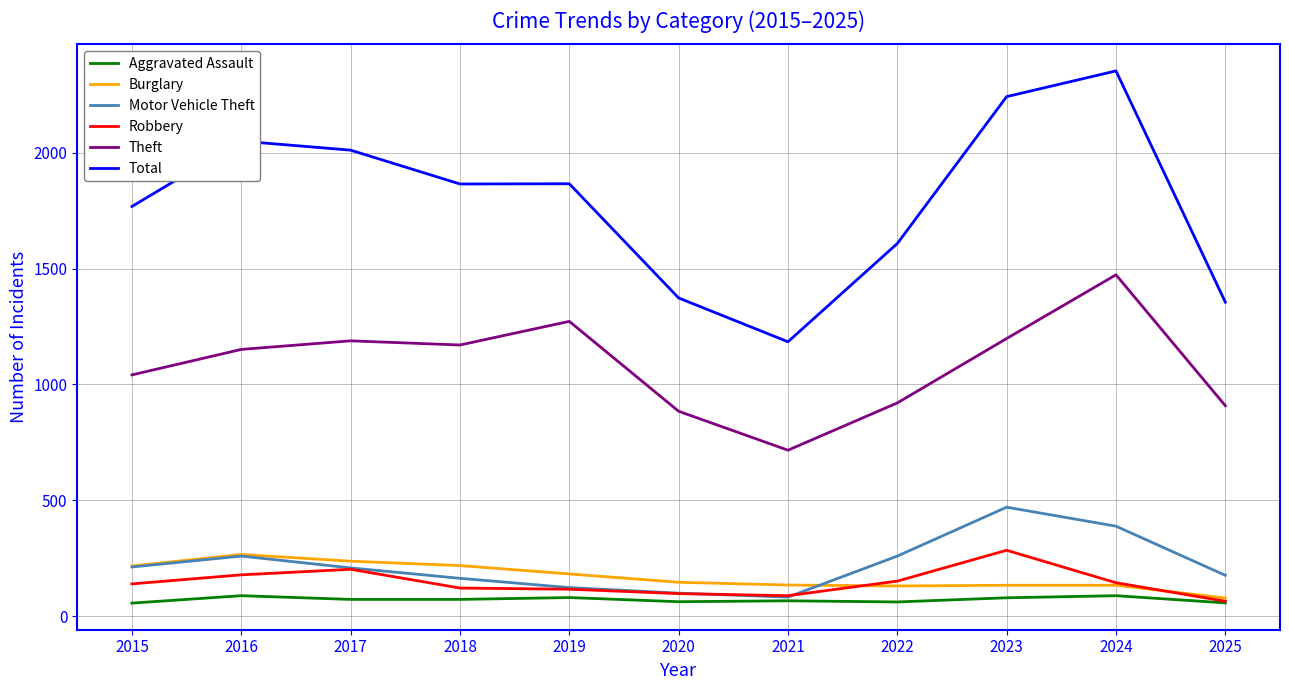

True or false: Burglary and Total intersect in this chart.

False